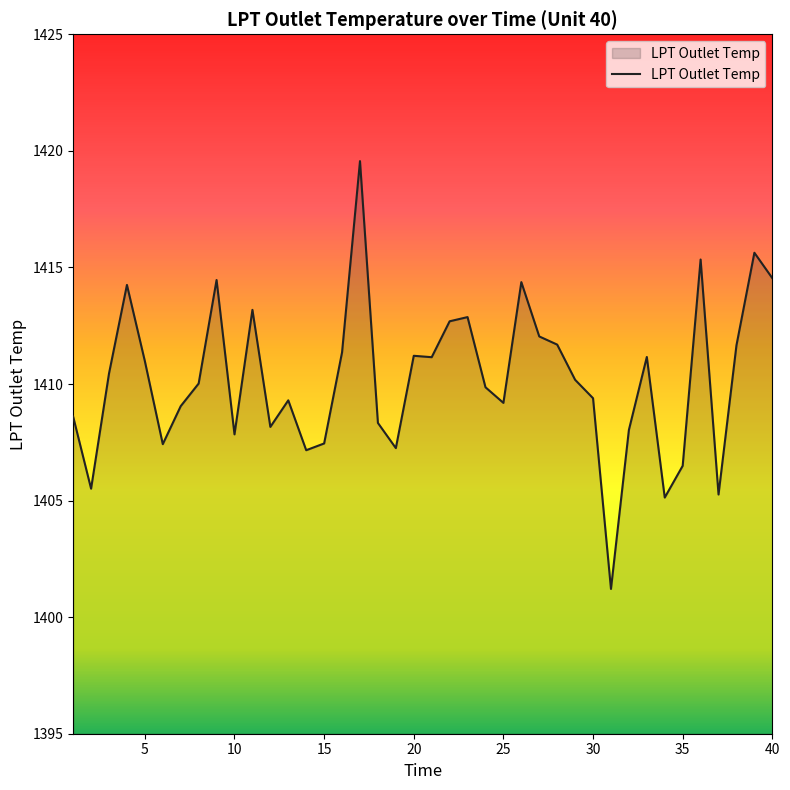

What is the maximum value shown in the chart?

1419.6